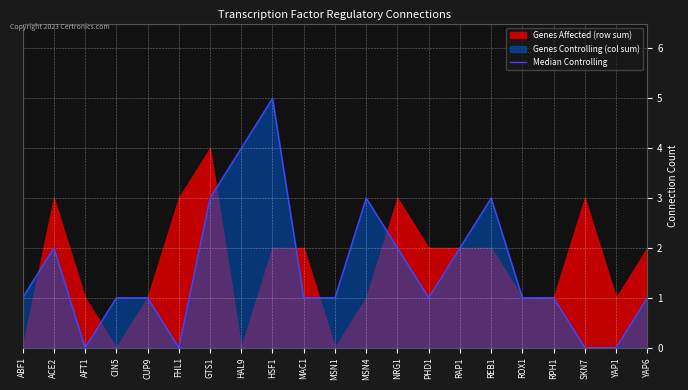

Which has a higher value, ROX1 or PHD1?

ROX1